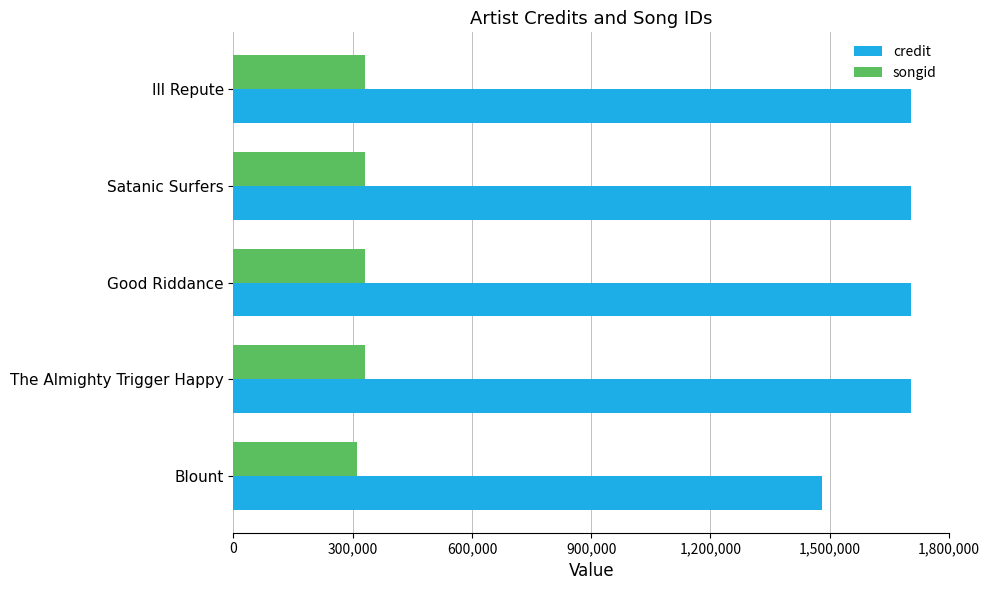

What is the maximum value for credit?

1705236